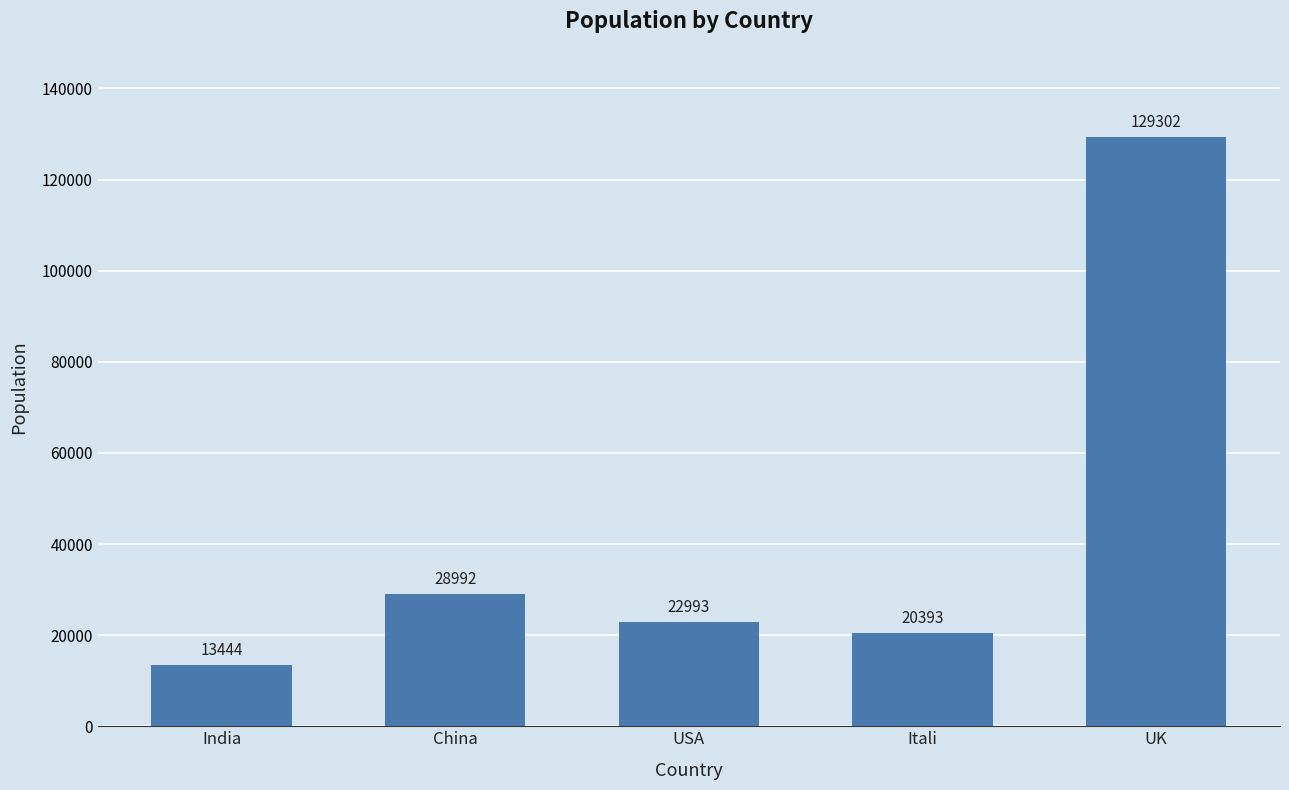

Which label corresponds to the largest value in the chart?

UK